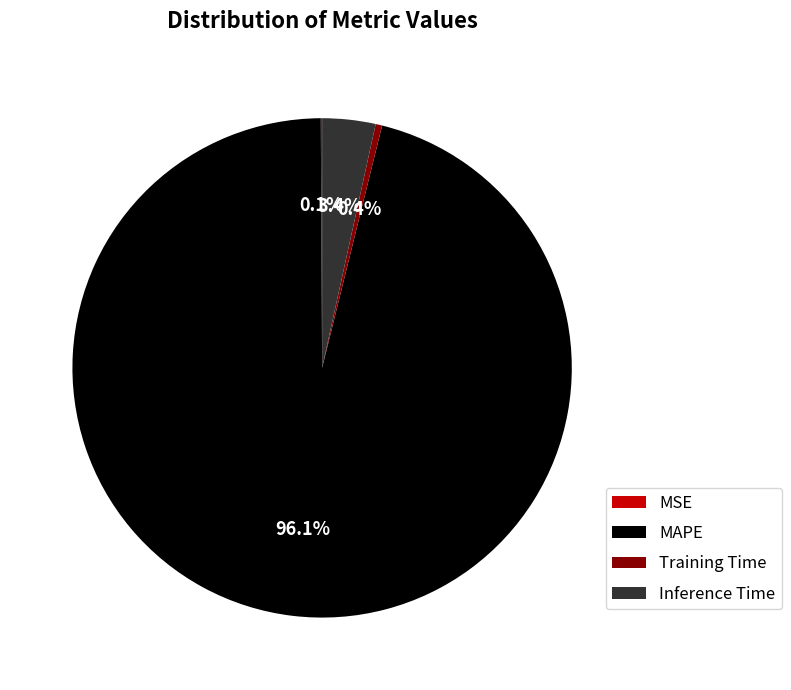

Which category has the biggest portion of the pie?

MAPE